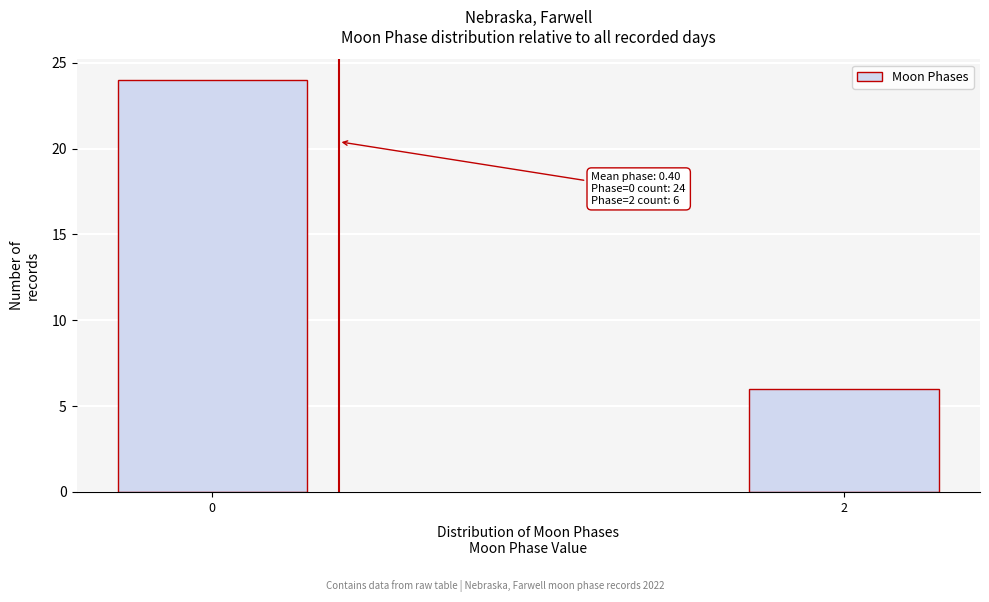

Reading right to left, what are all the values shown in this chart?

2=6	0=24